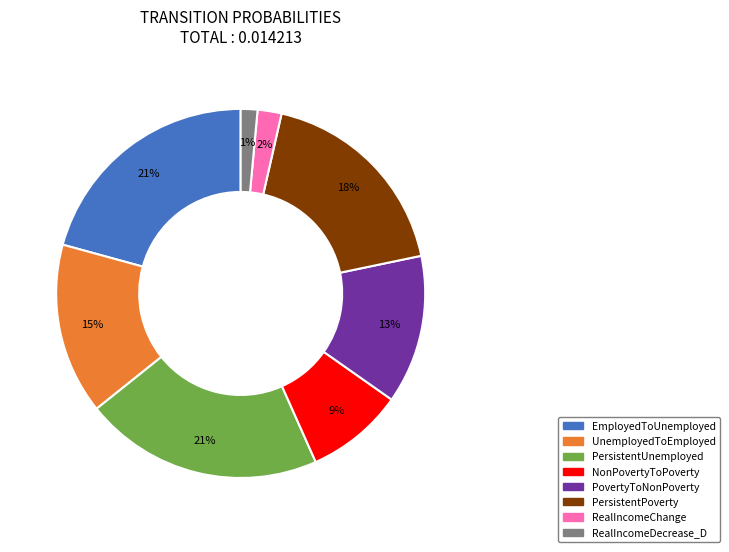

To the nearest percent, what is the average slice percentage?

12%